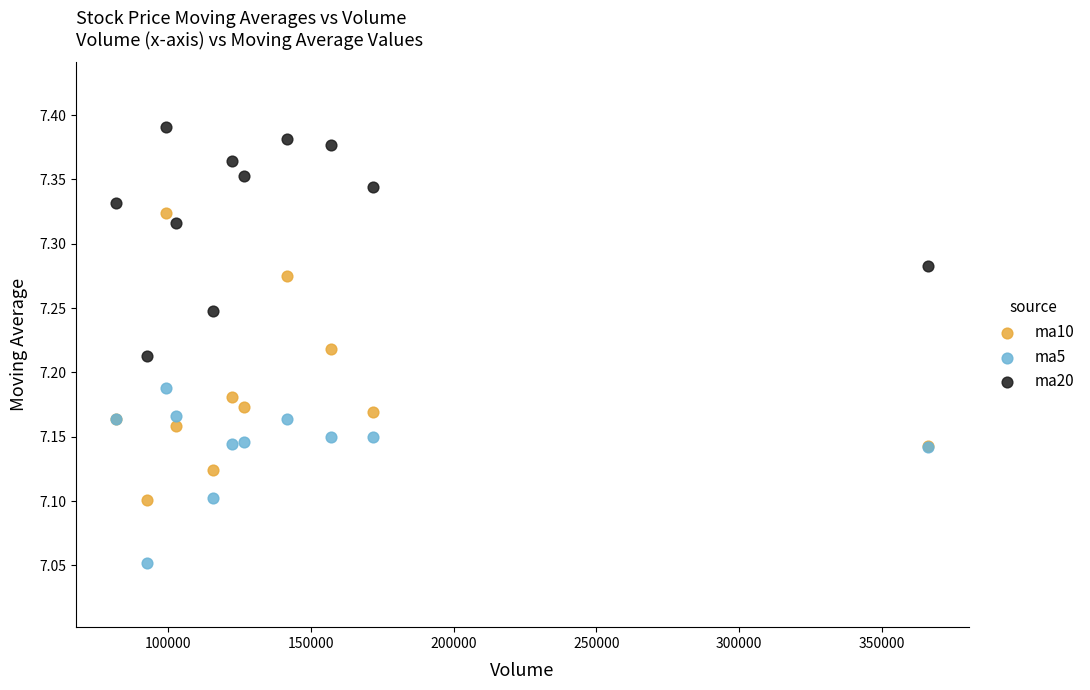

Which series has the widest spread of Y values?

ma10